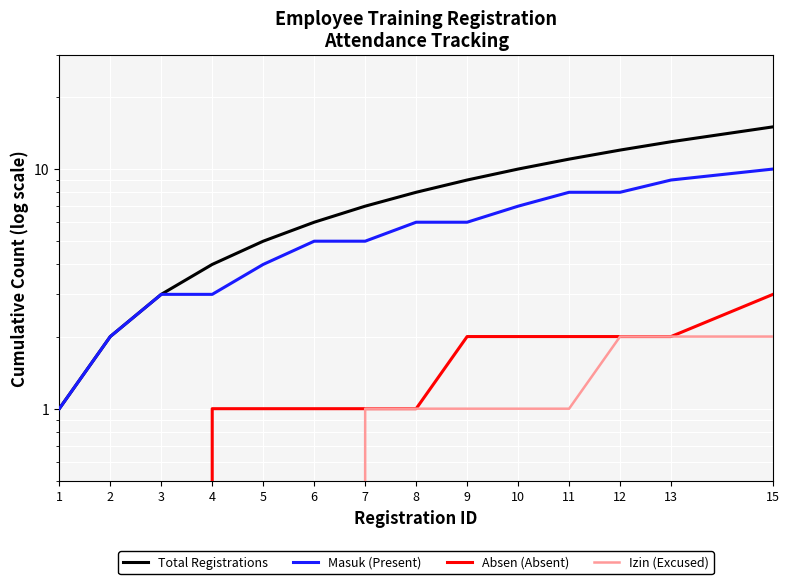

Which series has the largest range (max minus min)?

Total Registrations